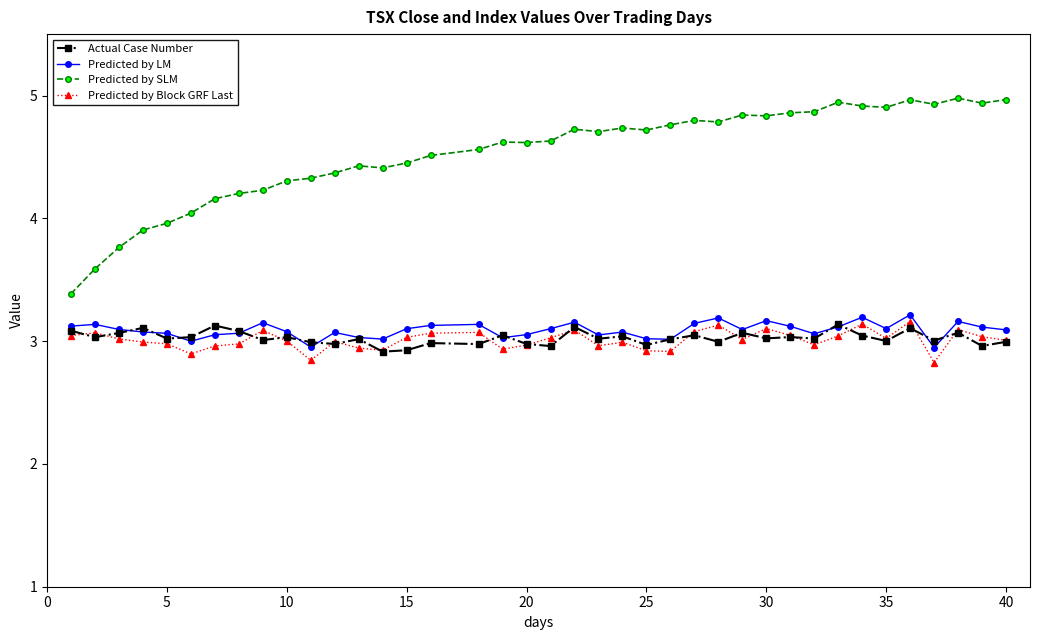

True or false: Actual Case Number has more than 1 interior local peaks.

True